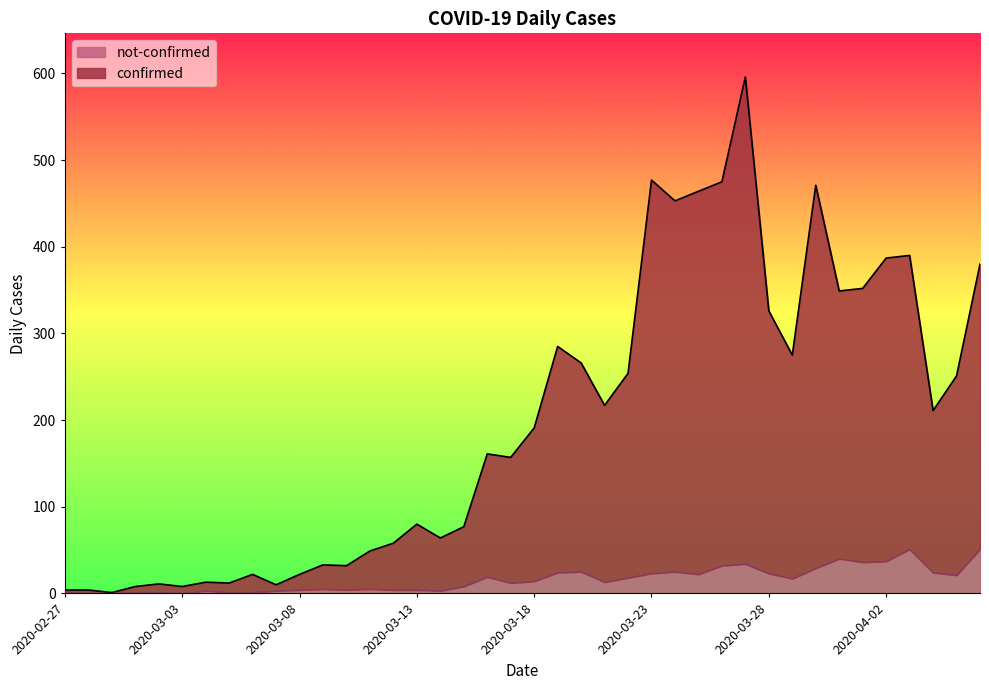

Which has a higher value, 2020-03-22 or 2020-03-25?

2020-03-25